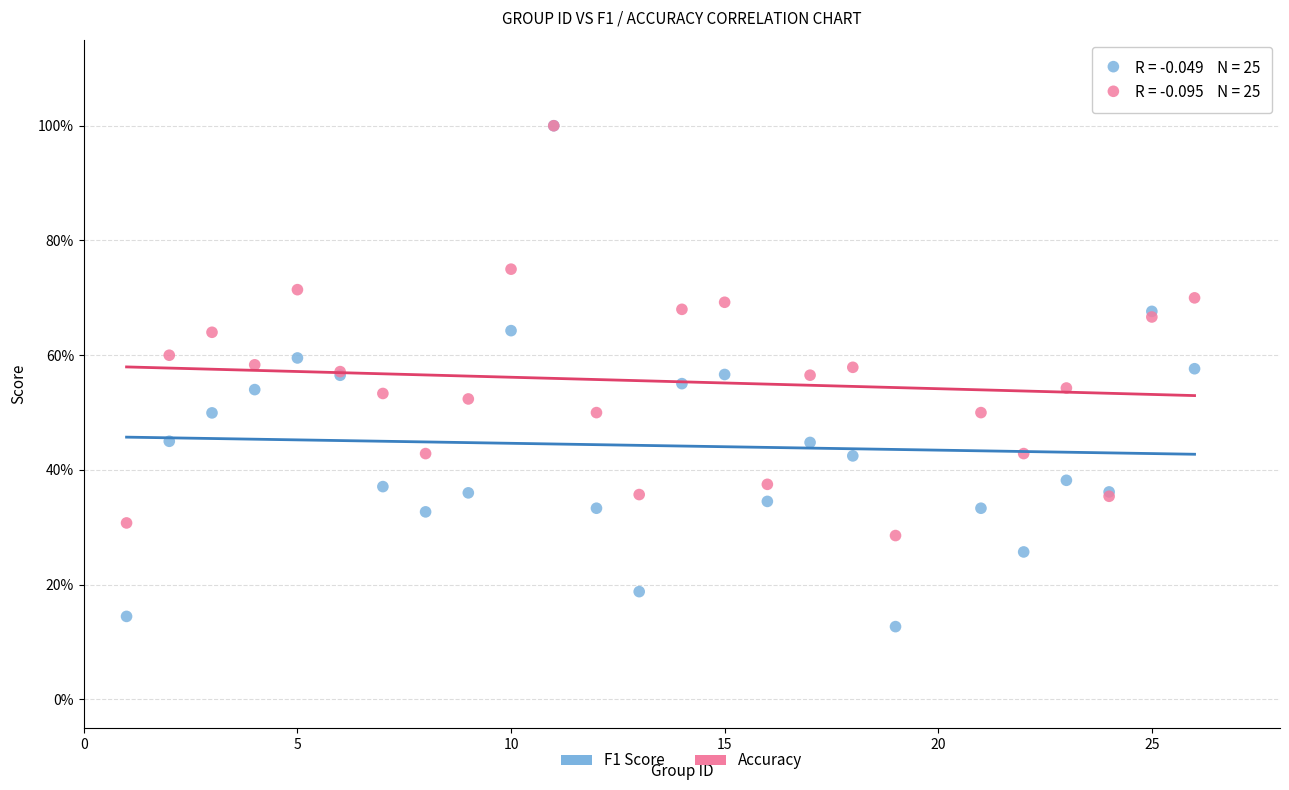

What are all the series names shown in the legend?

F1 Score, Accuracy